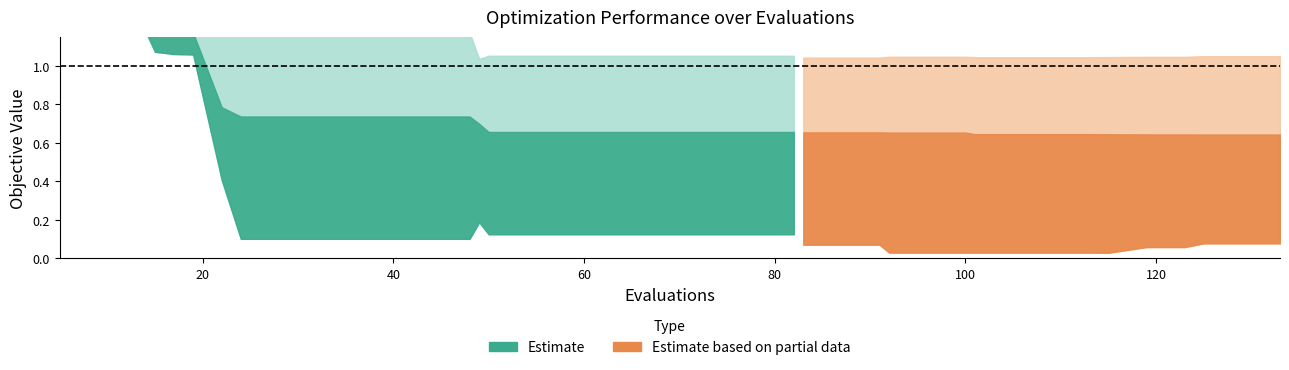

True or false: worst has more than 0 interior local peaks.

False